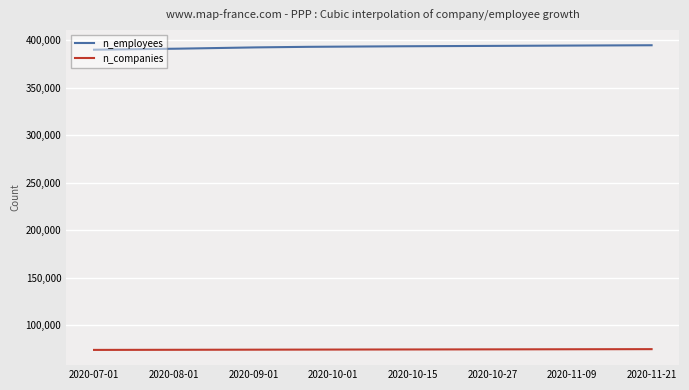

True or false: n_companies and n_employees intersect in this chart.

False